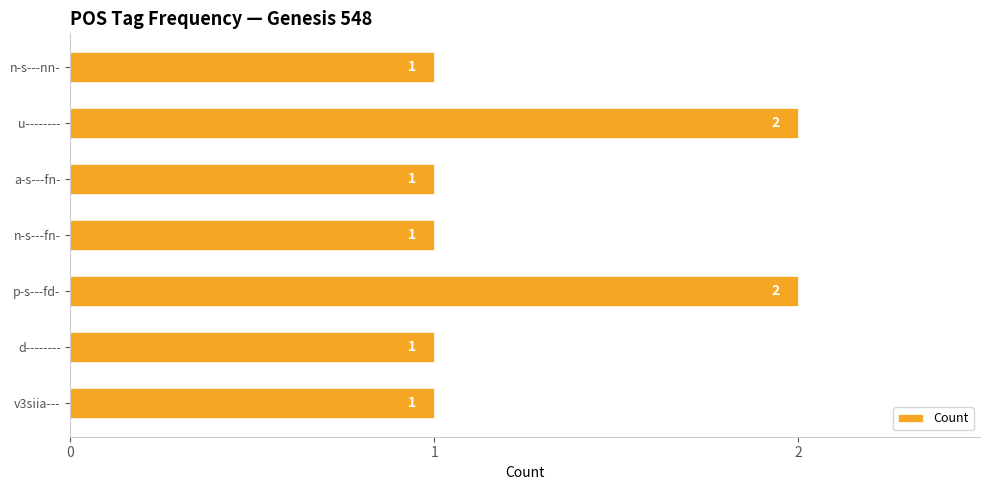

What is the sum of all values?

9